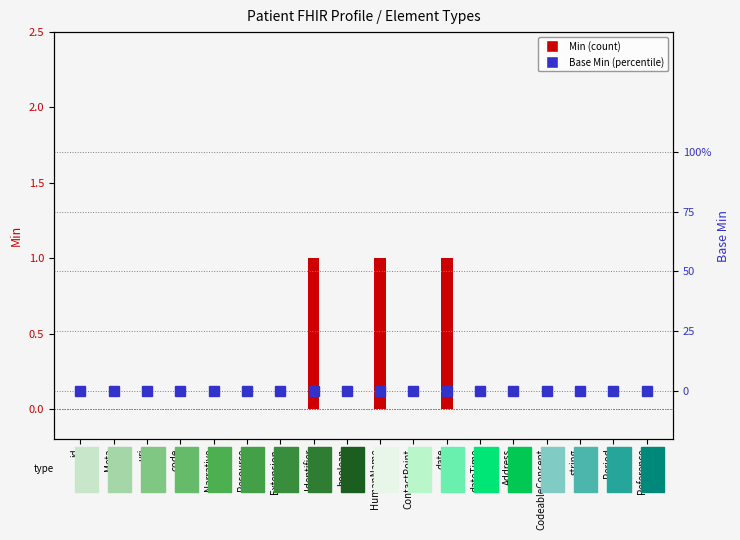

The Min series shows 1 at date. True or false?

True